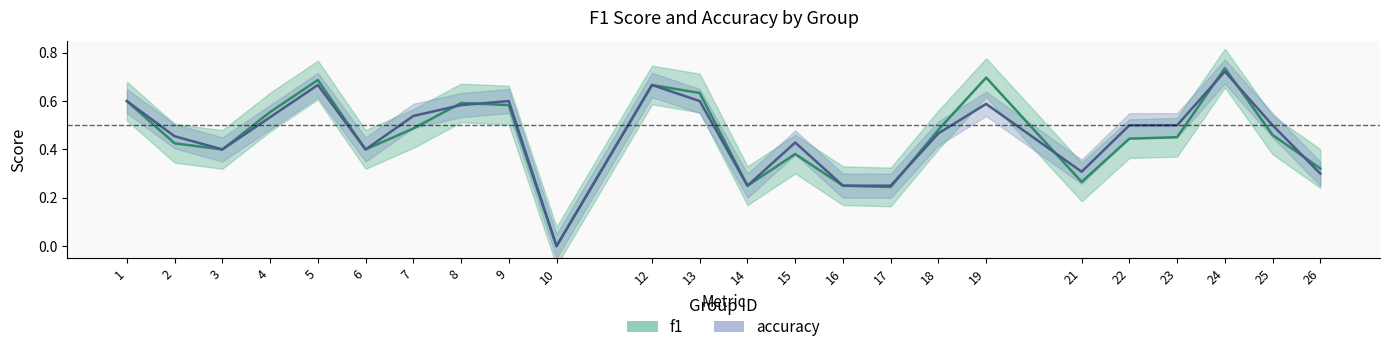

Reading left to right, extract all data points from this chart.

f1: 1=0.6	2=0.4	3=0.4	4=0.6	5=0.7	6=0.4	7=0.5	8=0.6	9=0.6	10=0.0	12=0.7	13=0.6	14=0.2	15=0.4	16=0.2	17=0.2	18=0.5	19=0.7	21=0.3	22=0.4	23=0.5	24=0.7	25=0.5	26=0.3
accuracy: 1=0.6	2=0.5	3=0.4	4=0.5	5=0.7	6=0.4	7=0.5	8=0.6	9=0.6	10=0.0	12=0.7	13=0.6	14=0.2	15=0.4	16=0.2	17=0.2	18=0.5	19=0.6	21=0.3	22=0.5	23=0.5	24=0.7	25=0.5	26=0.3